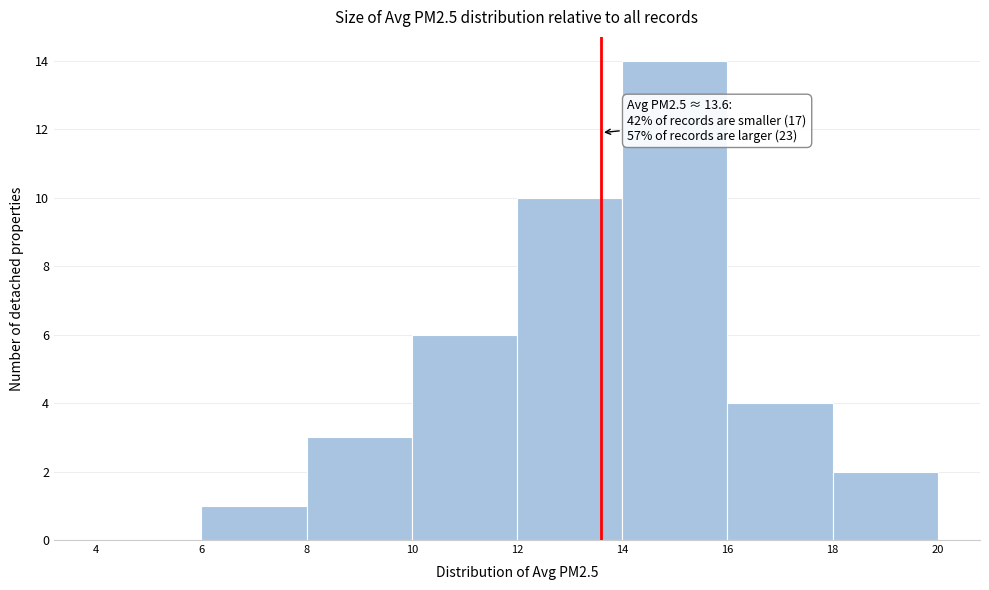

Over which range of the x-axis is the bar tallest?

14 to 16